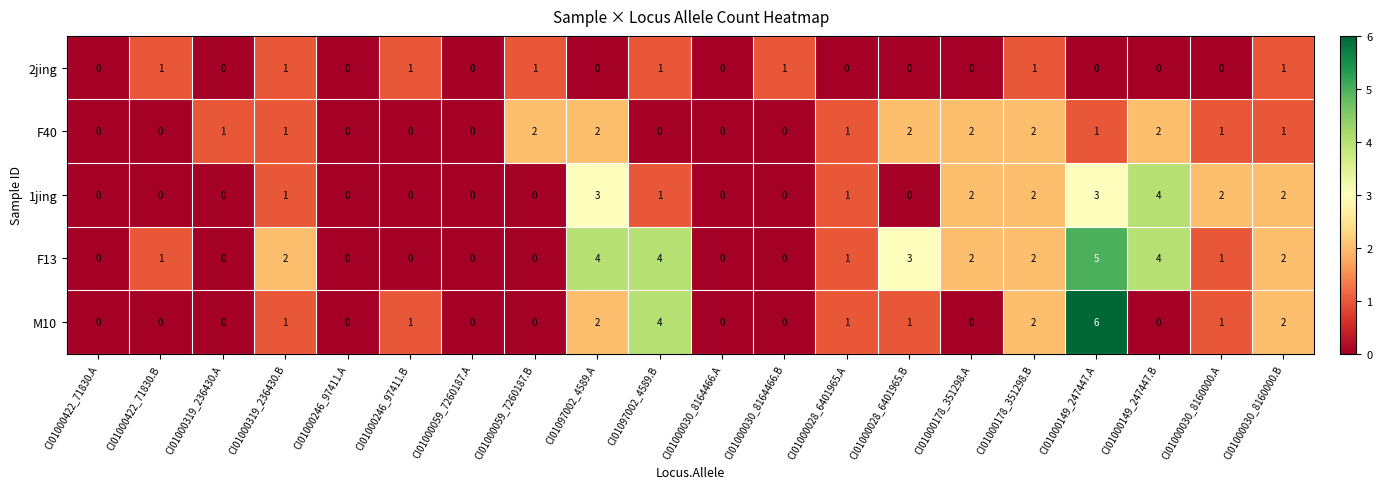

What is the maximum value shown in the chart?

6